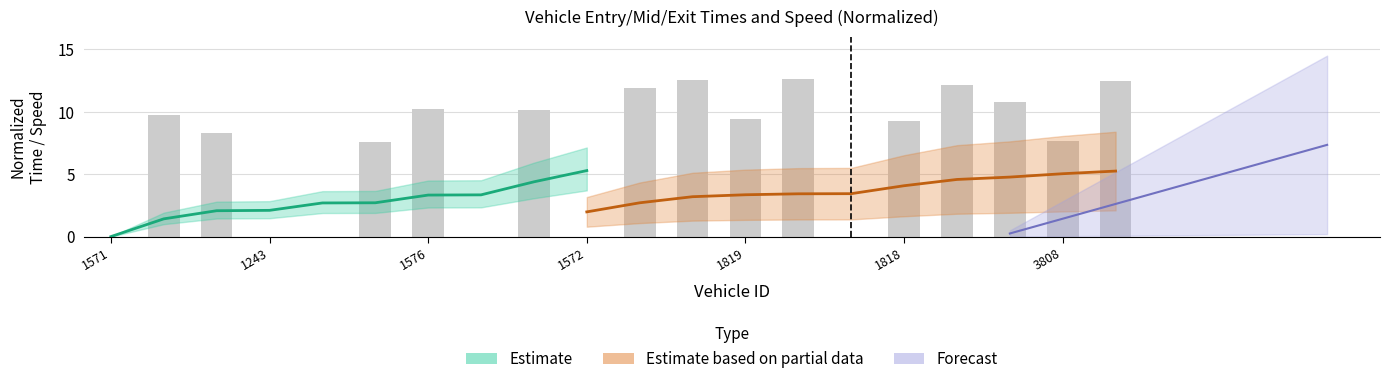

At which category does the chart reach its minimum across all series?

1571